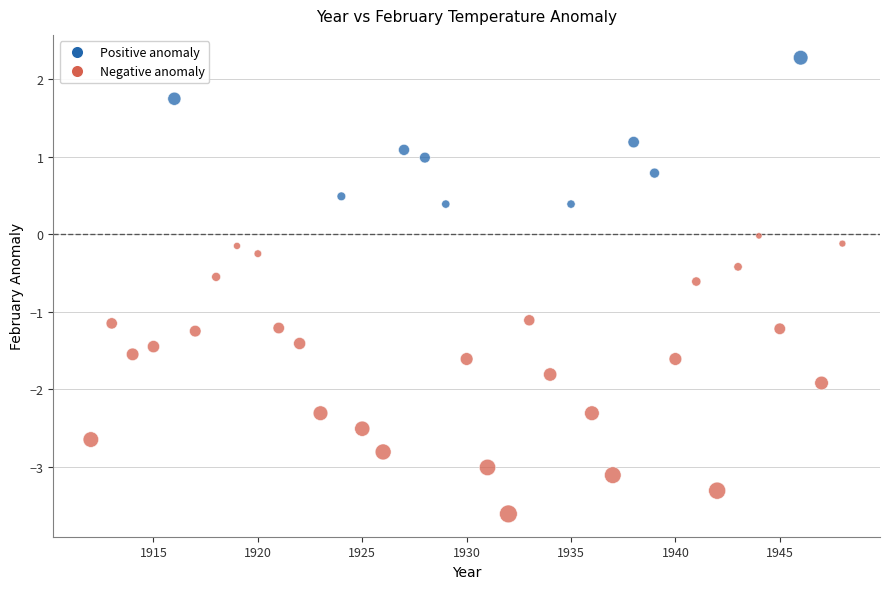

What is the range of X values (max minus min)?

36.0